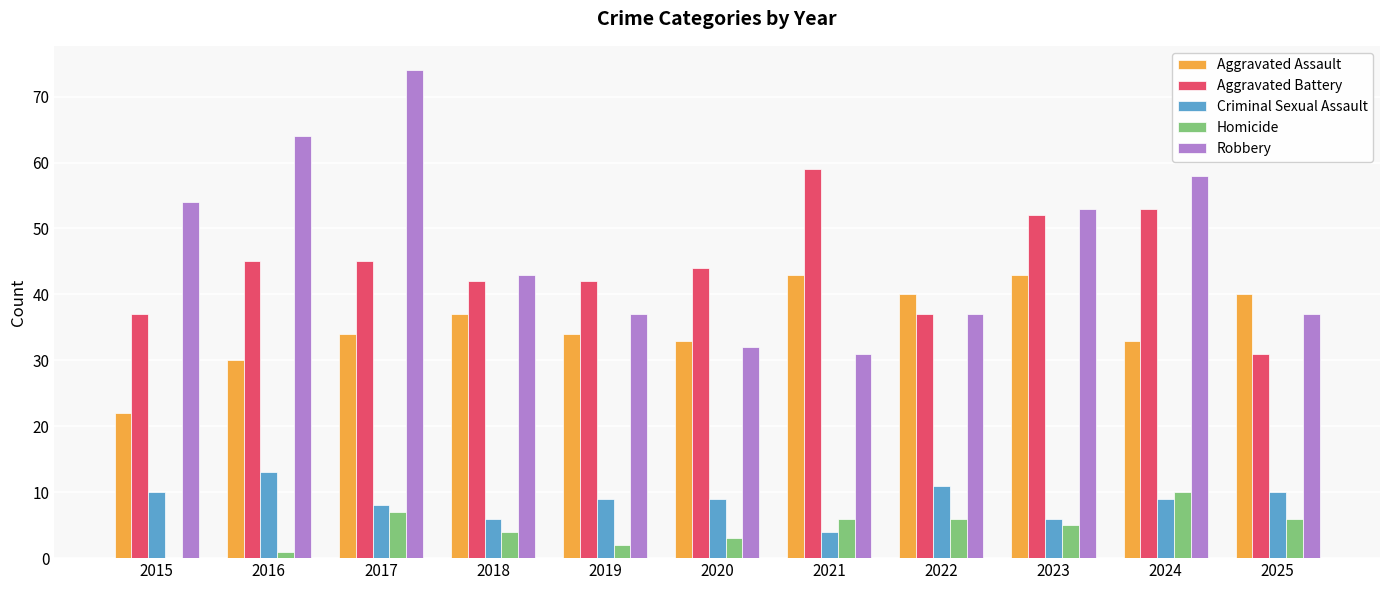

What is the sum of the Homicide values at 2020 and 2022?

9